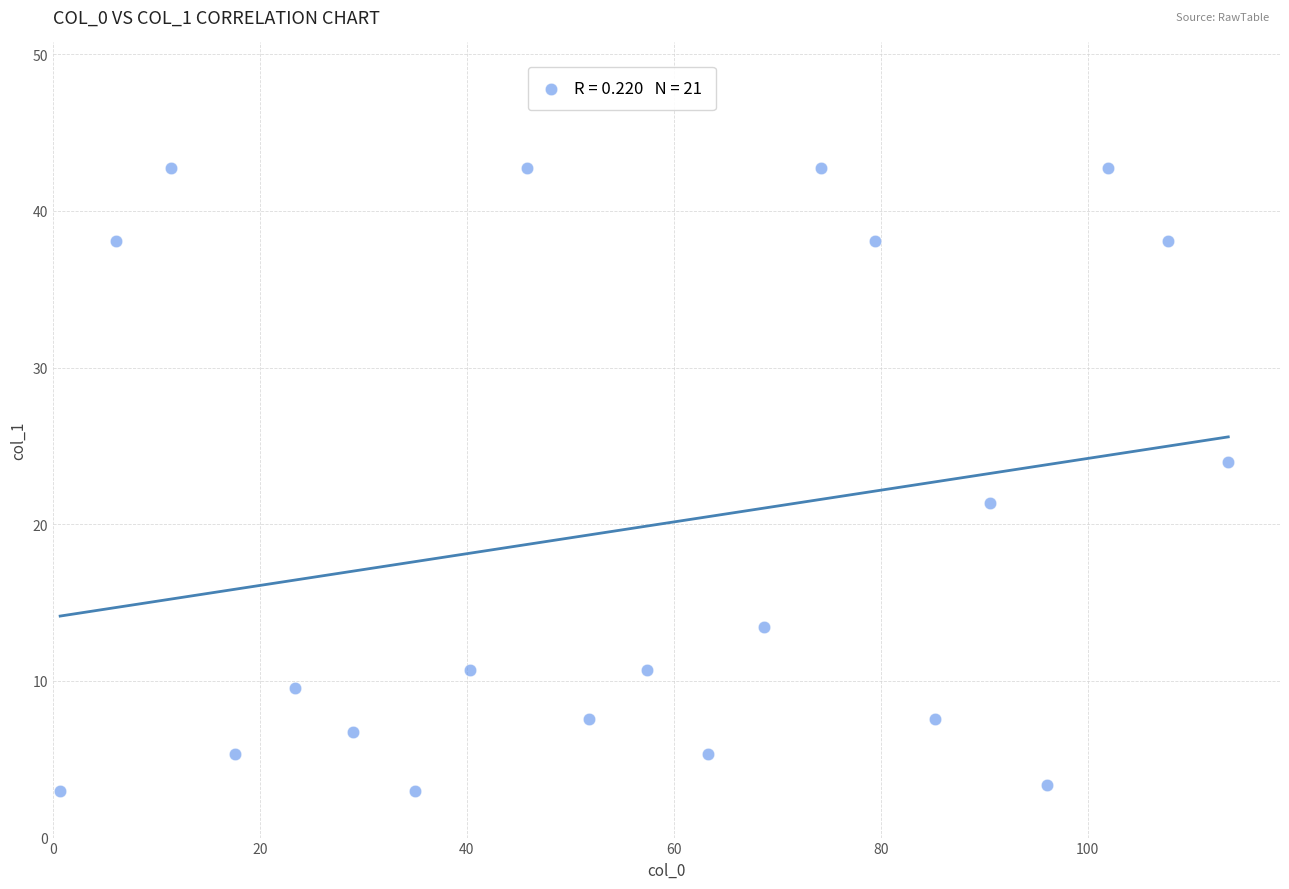

What is the range of X values (max minus min)?

112.9